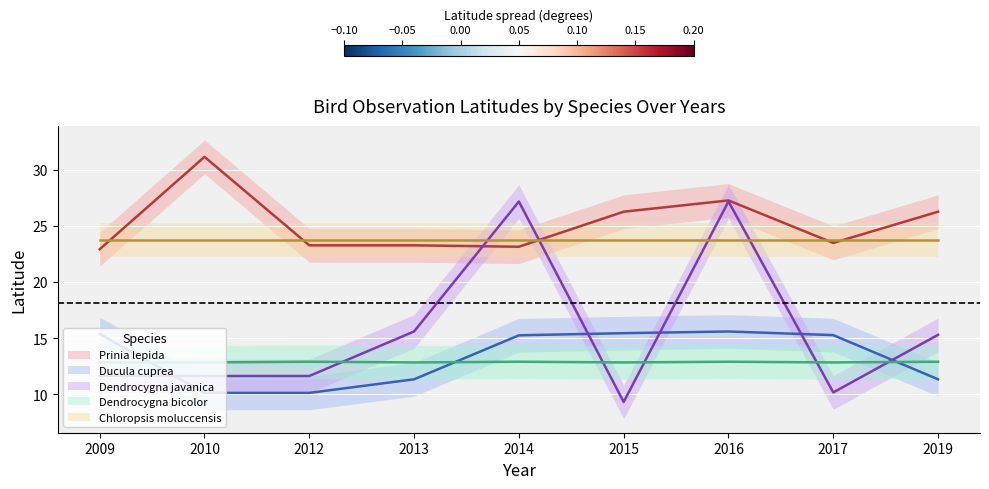

How many values in the Prinia lepida series are below 23?

1